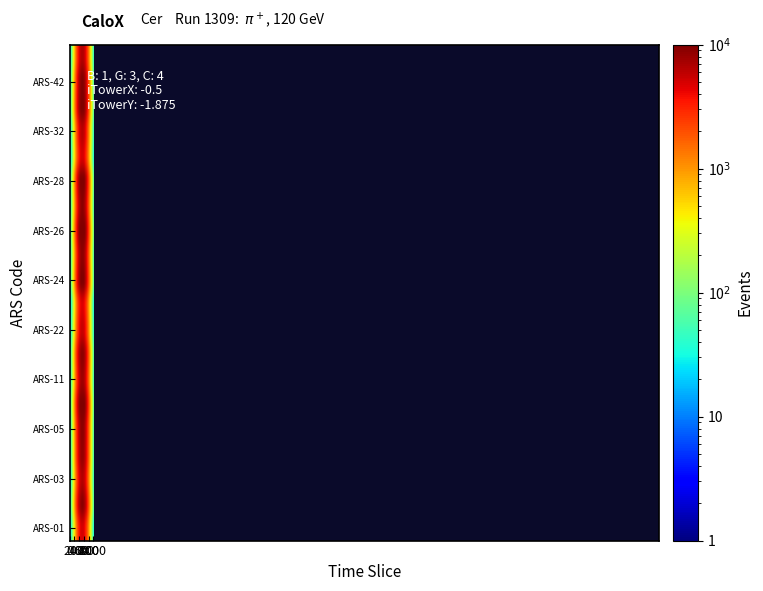

What is the minimum value shown in the chart?

18.4